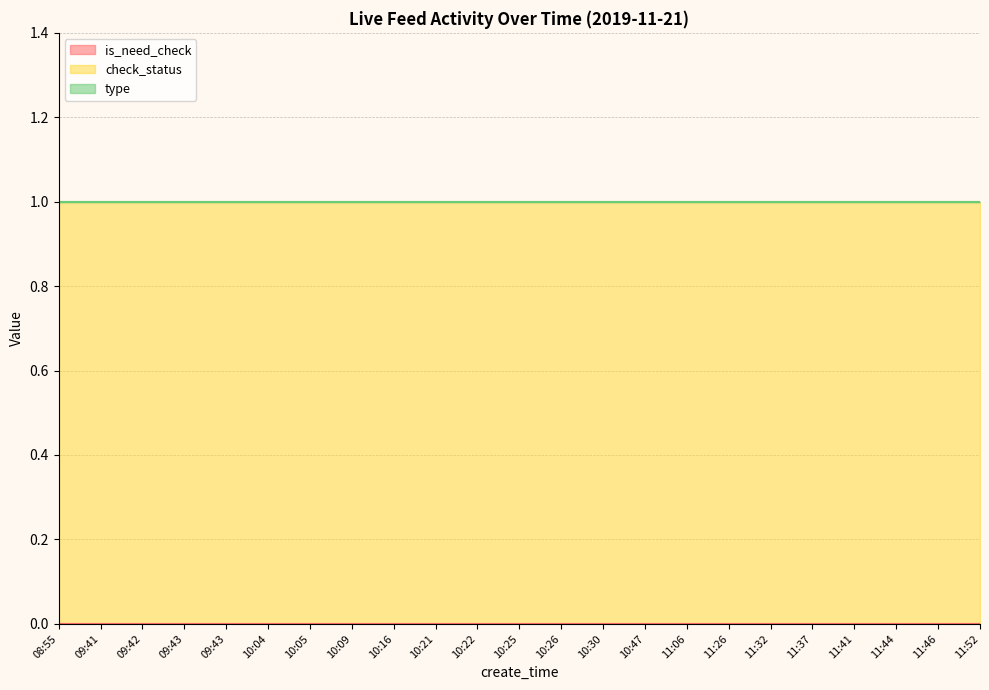

What is the label of the 17th point from the left?

11:26